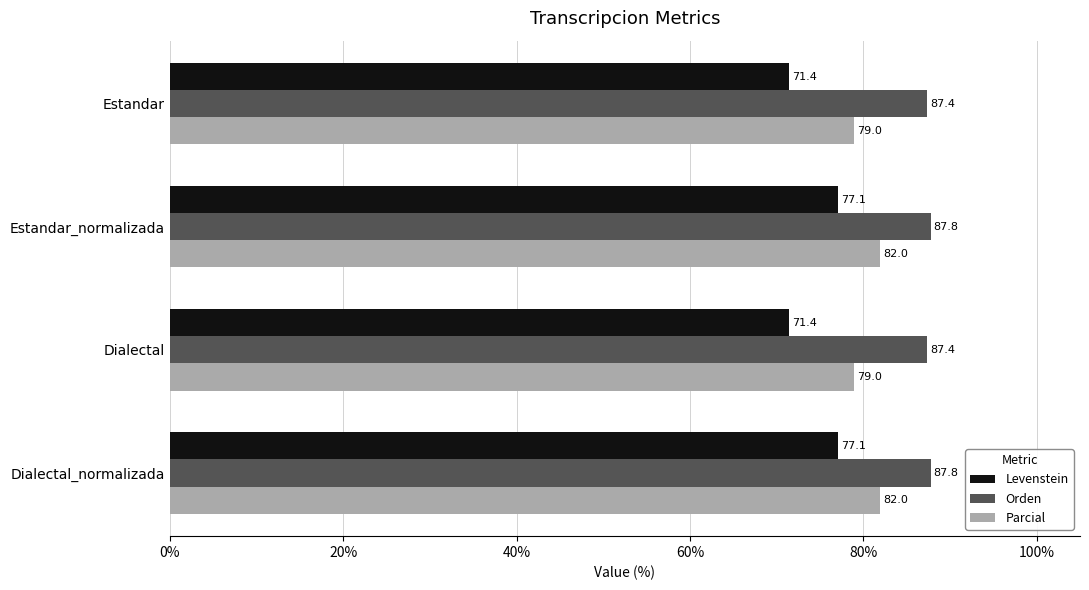

What is the greatest value displayed?

87.8